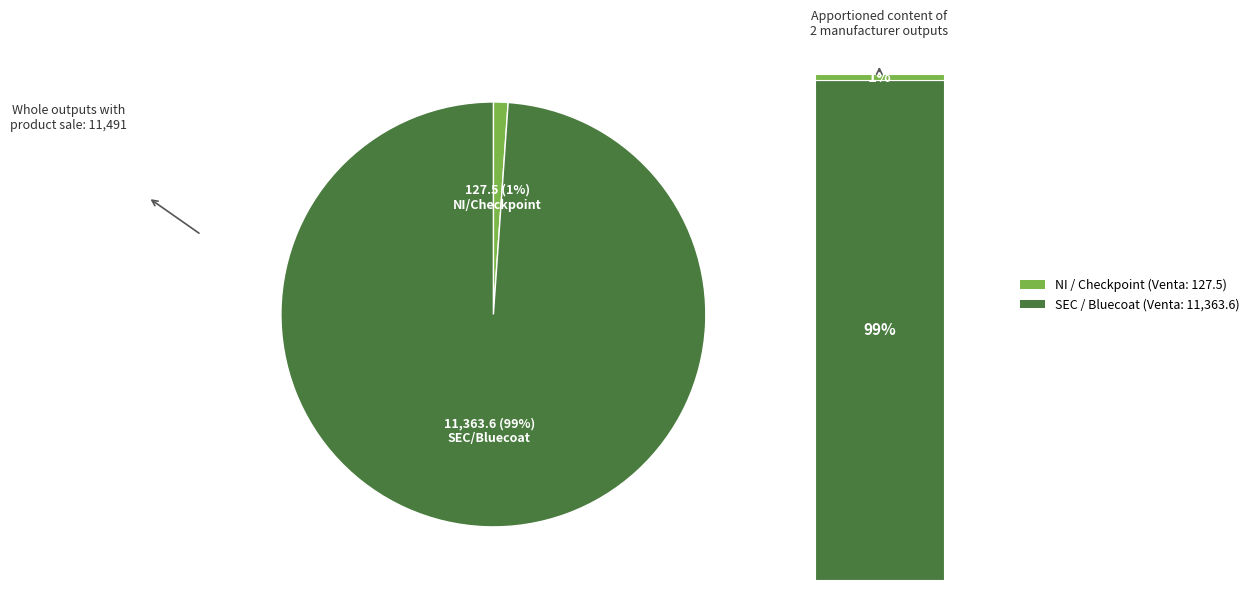

Combined, do NI / Checkpoint and SEC / Bluecoat account for over 50%?

Yes